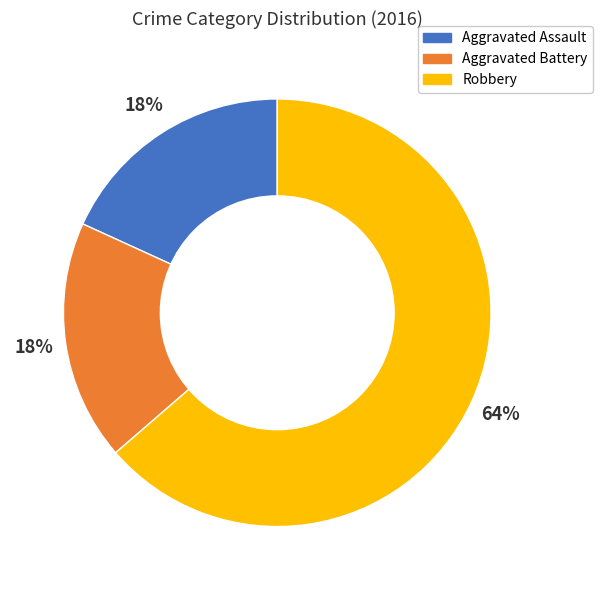

Is the sum of Aggravated Assault and Aggravated Battery greater than half?

No